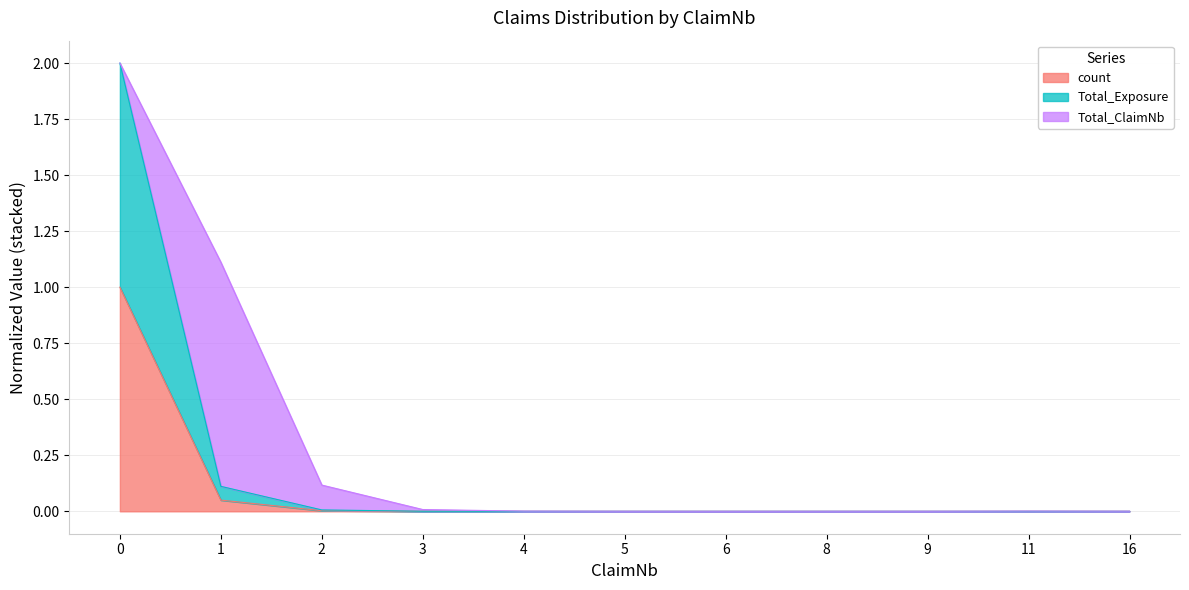

What are all the series names shown in the legend?

count, Total_Exposure, Total_ClaimNb